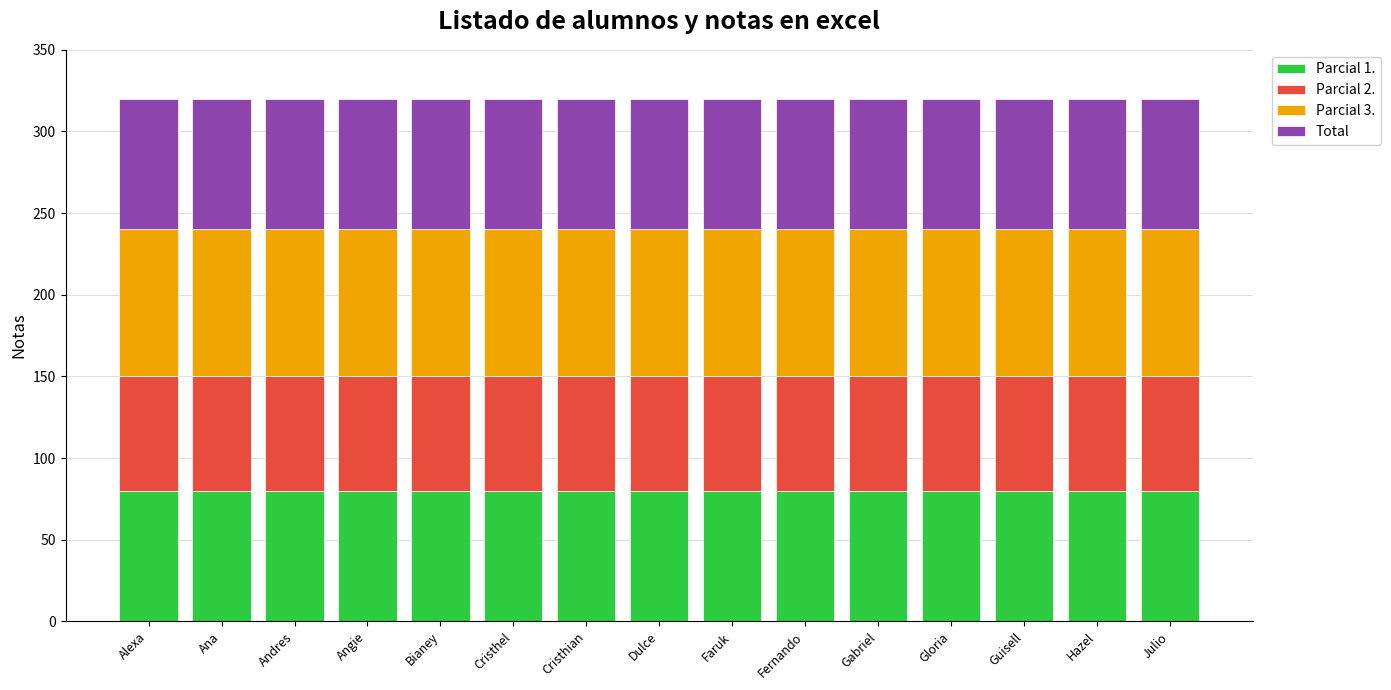

What is the highest value of the Parcial 1. series?

80